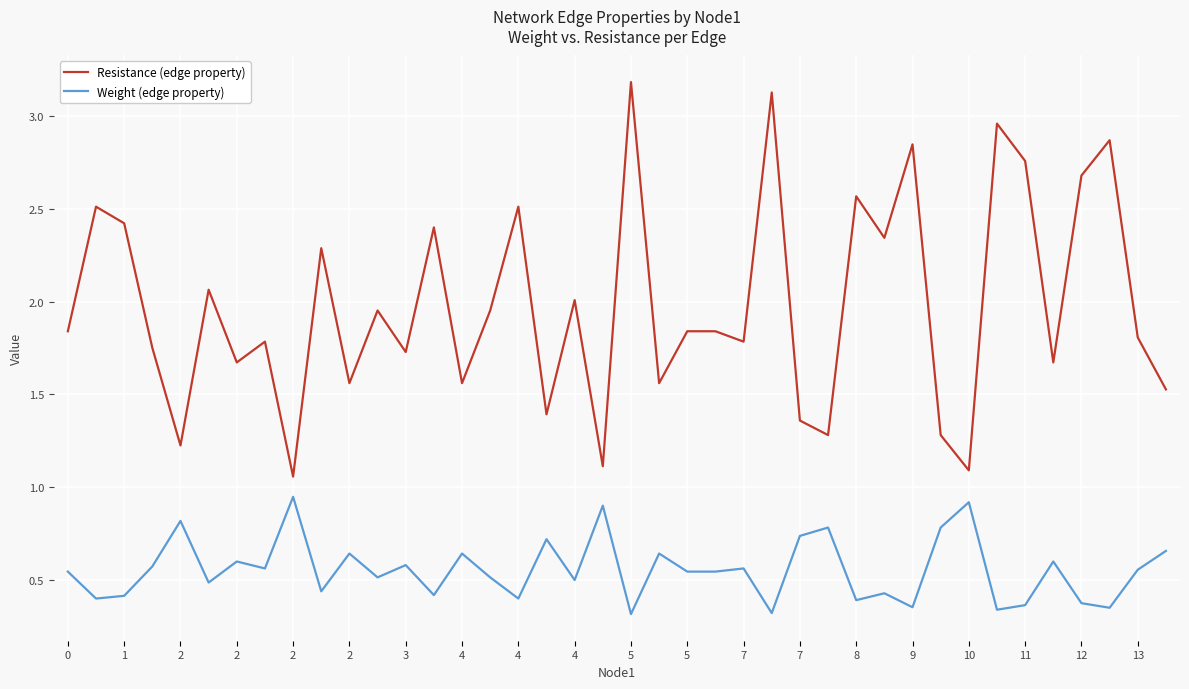

True or false: Weight (edge property) and Resistance (edge property) cross at least once.

False